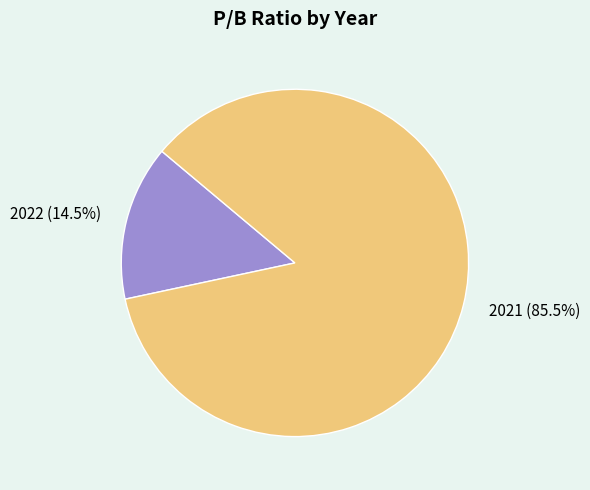

Combined, what portion of the pie is 2021 and 2022?

100.0%